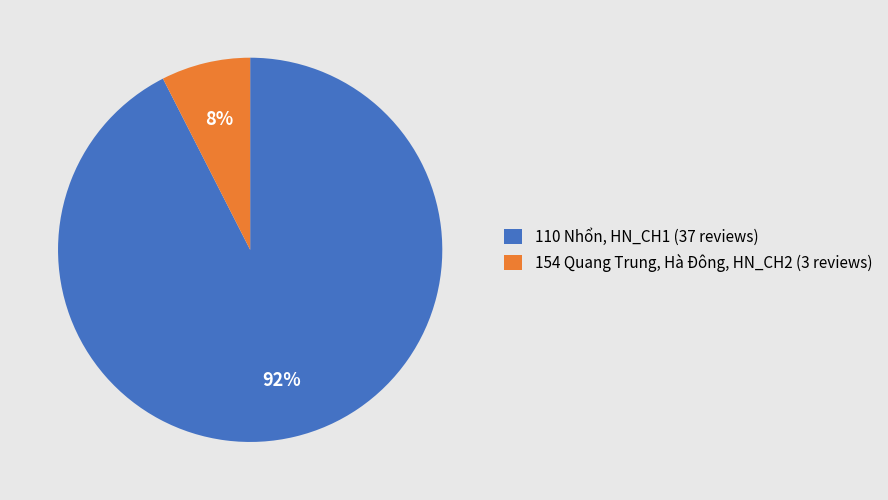

Does any single category account for the majority?

Yes